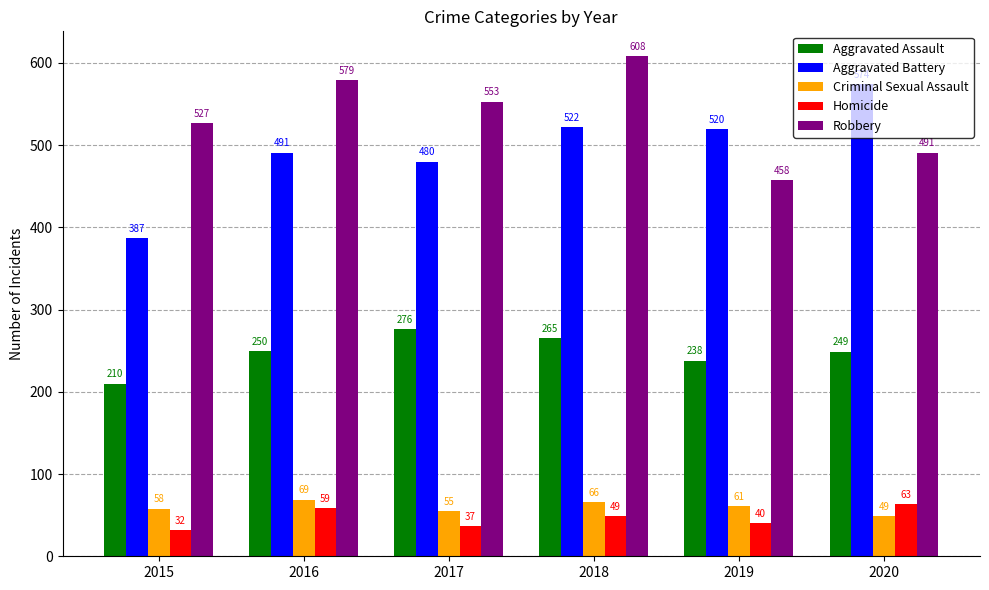

Reading right to left, what are all the values shown in this chart?

Aggravated Assault: 249	238	265	276	250	210
Aggravated Battery: 574	520	522	480	491	387
Criminal Sexual Assault: 49	61	66	55	69	58
Homicide: 63	40	49	37	59	32
Robbery: 491	458	608	553	579	527